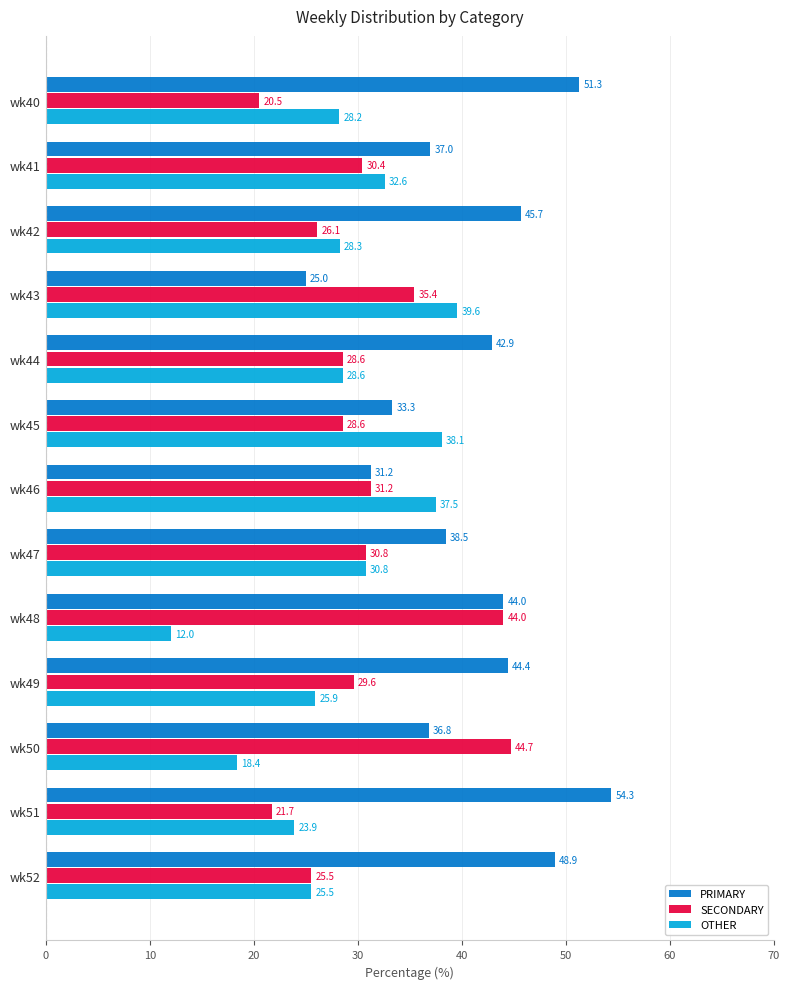

True or false: OTHER has a value of 37.5 at wk46.

True